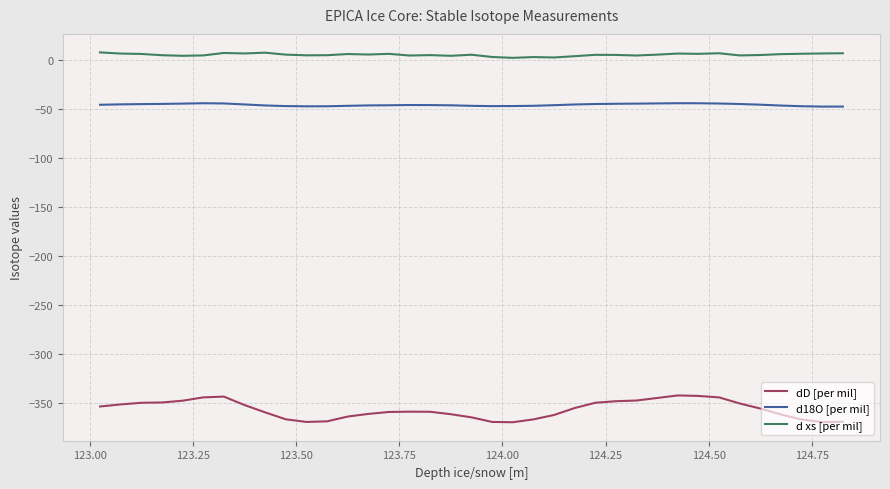

What is the lowest value of the dD [per mil] series?

-369.9